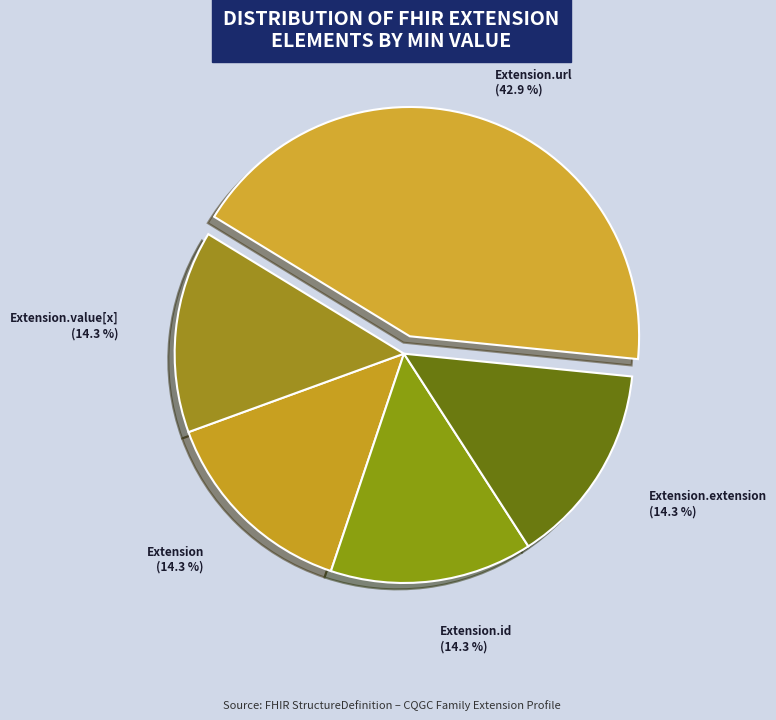

Which category has the biggest portion of the pie?

Extension.url